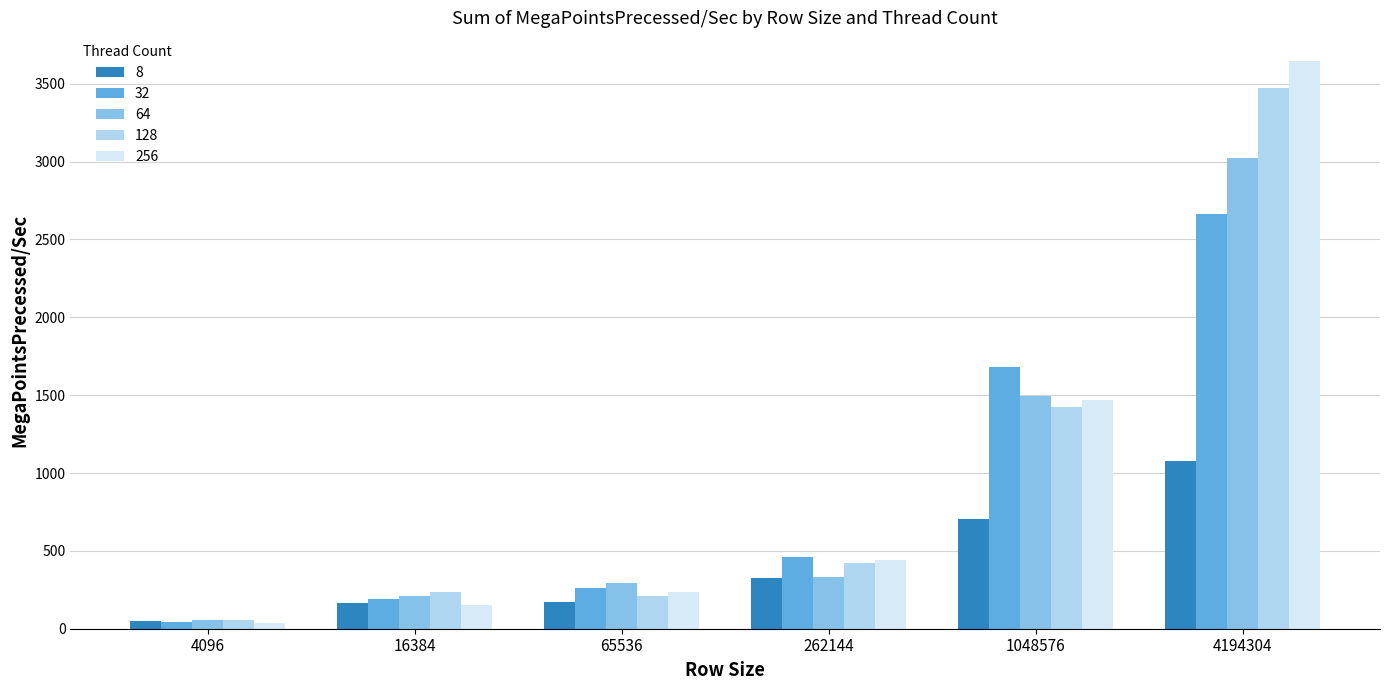

Rank the series by their maximum value, from highest to lowest.

256, 128, 64, 32, 8